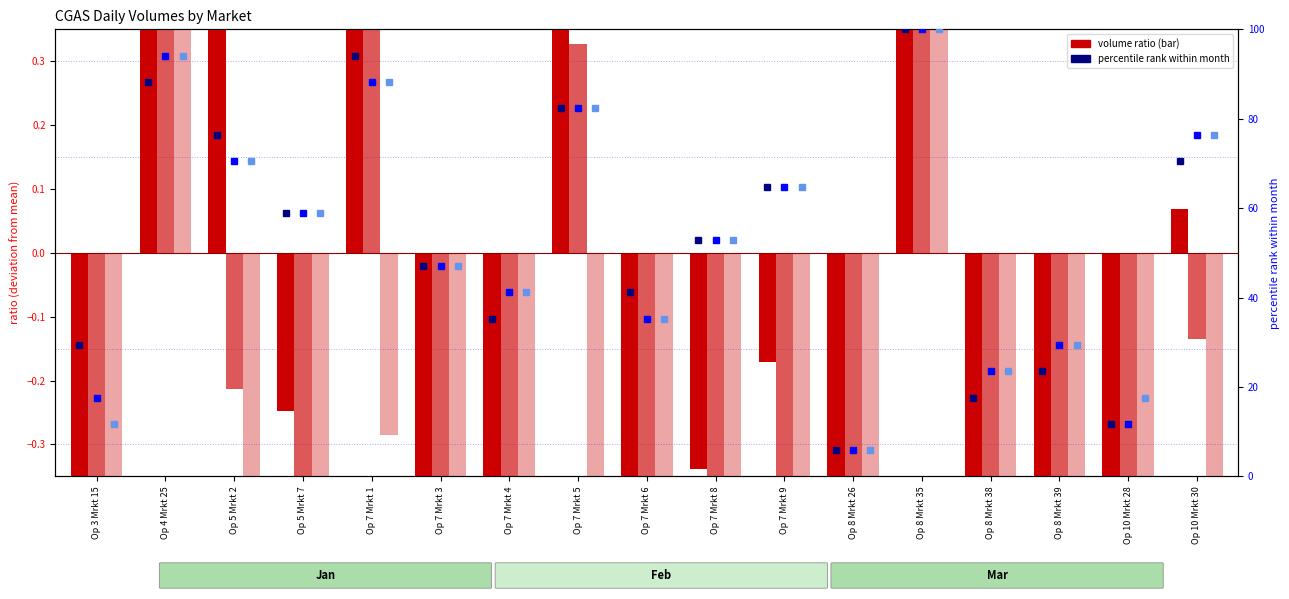

Rank the categories by Jan pct rank value from highest to lowest.

Op 8 Mrkt 35, Op 7 Mrkt 1, Op 4 Mrkt 25, Op 7 Mrkt 5, Op 5 Mrkt 2, Op 10 Mrkt 30, Op 7 Mrkt 9, Op 5 Mrkt 7, Op 7 Mrkt 8, Op 7 Mrkt 3, Op 7 Mrkt 6, Op 7 Mrkt 4, Op 3 Mrkt 15, Op 8 Mrkt 39, Op 8 Mrkt 38, Op 10 Mrkt 28, Op 8 Mrkt 26